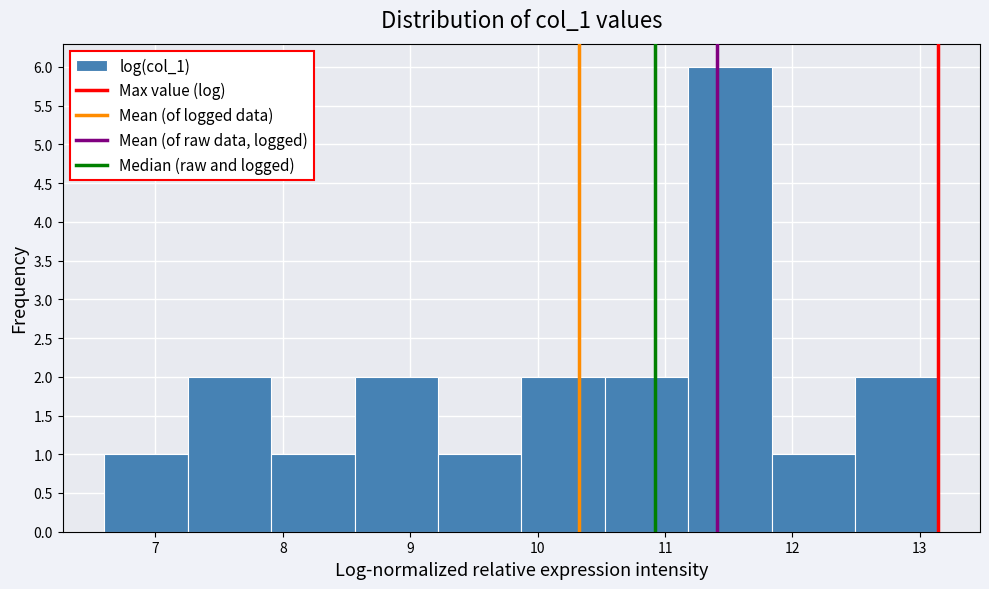

Reading left to right, transcribe this chart: for each bar, give the range it covers on the x-axis and its height. Neither the bar edges nor the heights are printed on the chart, so give them approximately, as read against the axes.

6.6 to 7.3: 1
7.3 to 7.9: 2
7.9 to 8.6: 1
8.6 to 9.2: 2
9.2 to 9.9: 1
9.9 to 10.5: 2
10.5 to 11.2: 2
11.2 to 11.8: 6
11.8 to 12.5: 1
12.5 to 13.1: 2